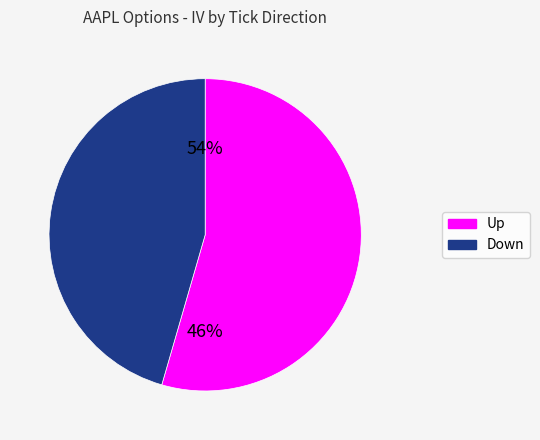

Is the sum of no_change and down greater than half?

No